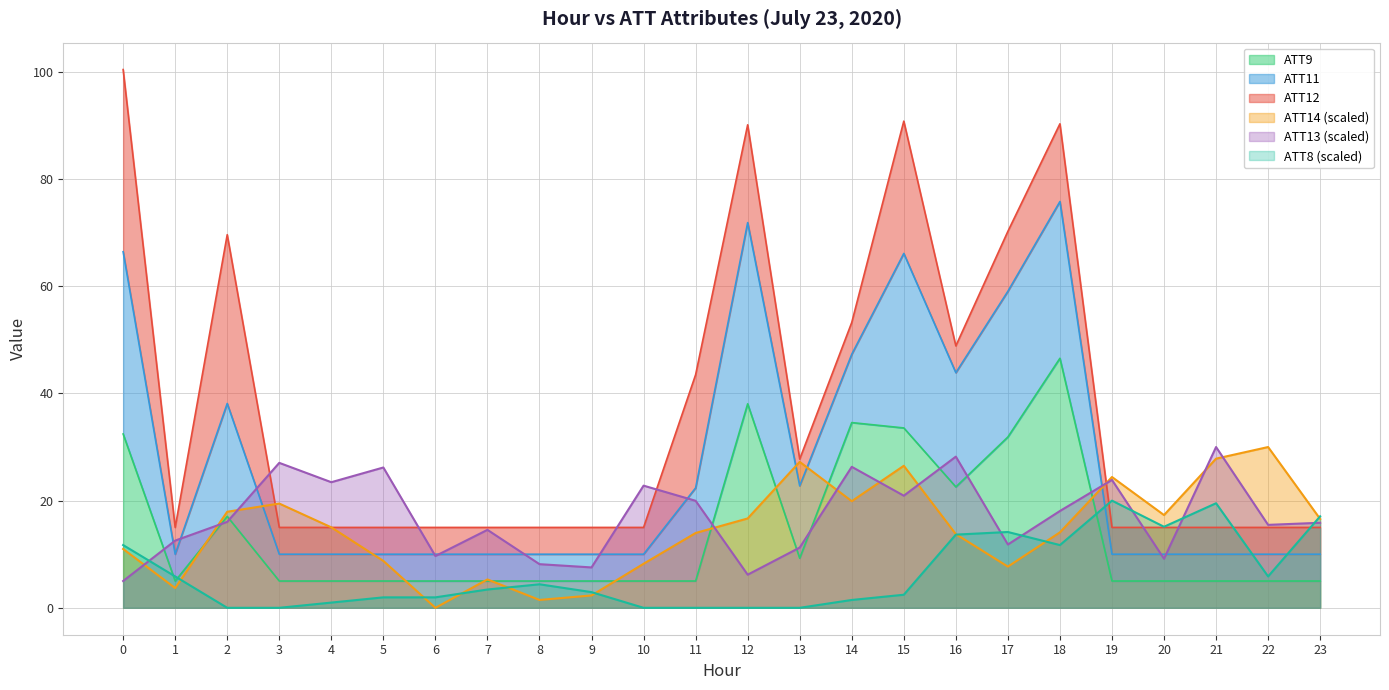

Which series changed the most between 5 and 8?

ATT13